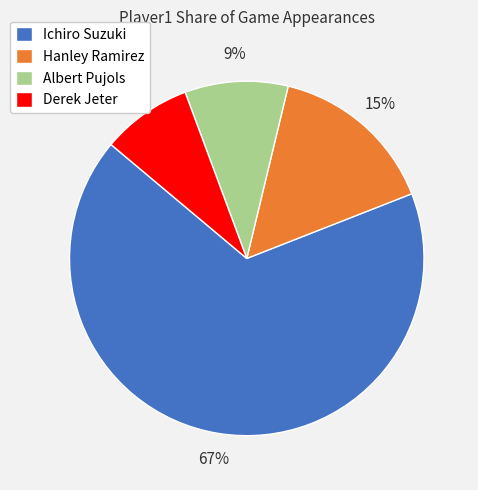

Is the sum of Ichiro Suzuki and Derek Jeter greater than half?

Yes